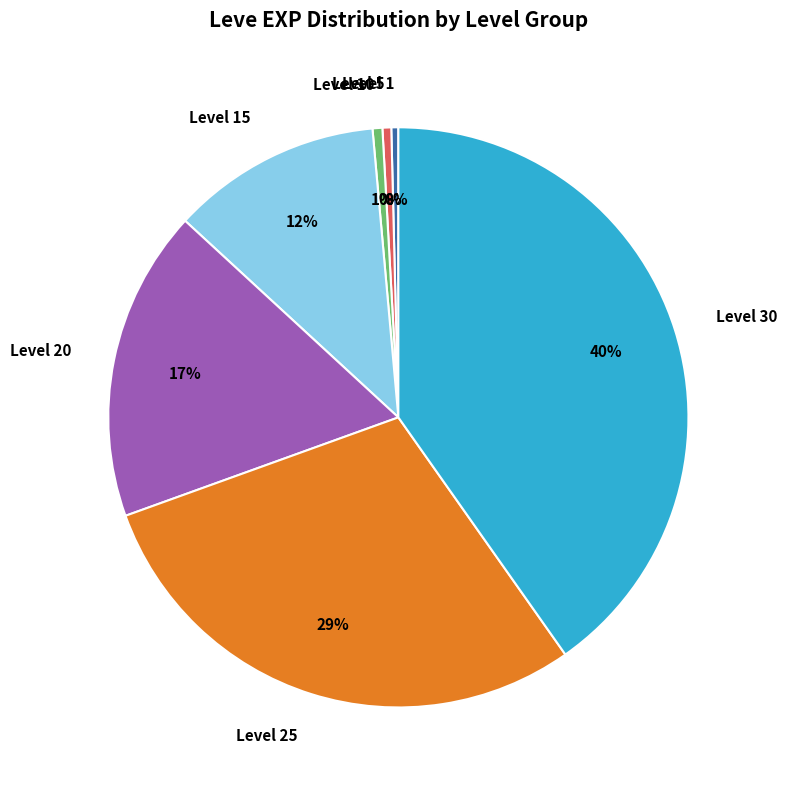

Which category has the biggest portion of the pie?

Level 30